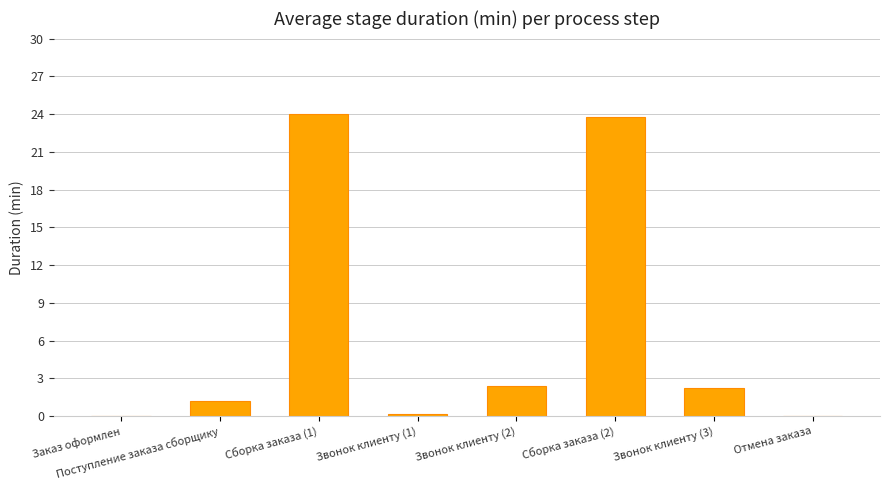

What is the difference between the values at Поступление заказа сборщику and Звонок клиенту (1)?

1.0